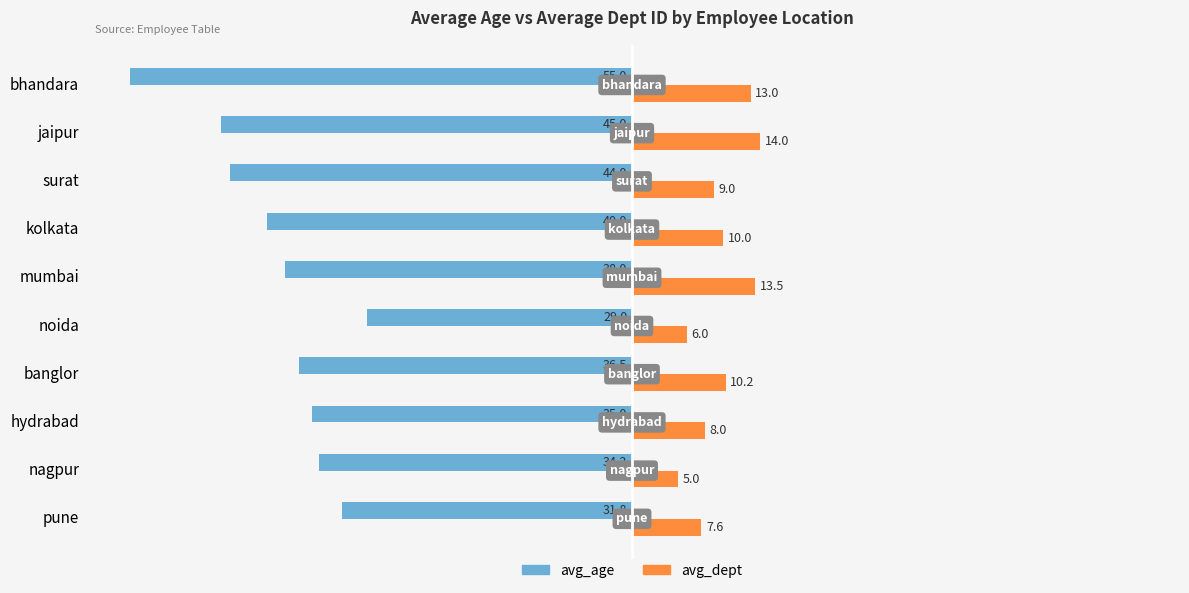

Rank the series by their average value, from lowest to highest.

avg_age, avg_dept